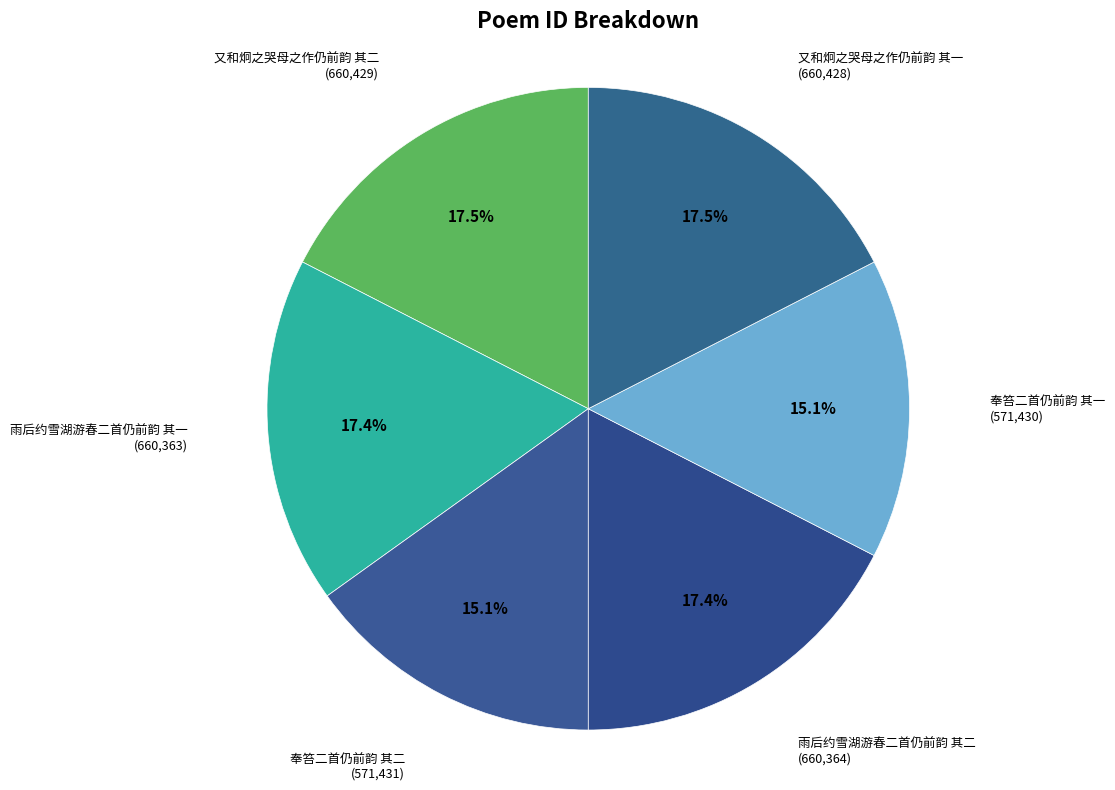

Count the number of slices in the pie.

6